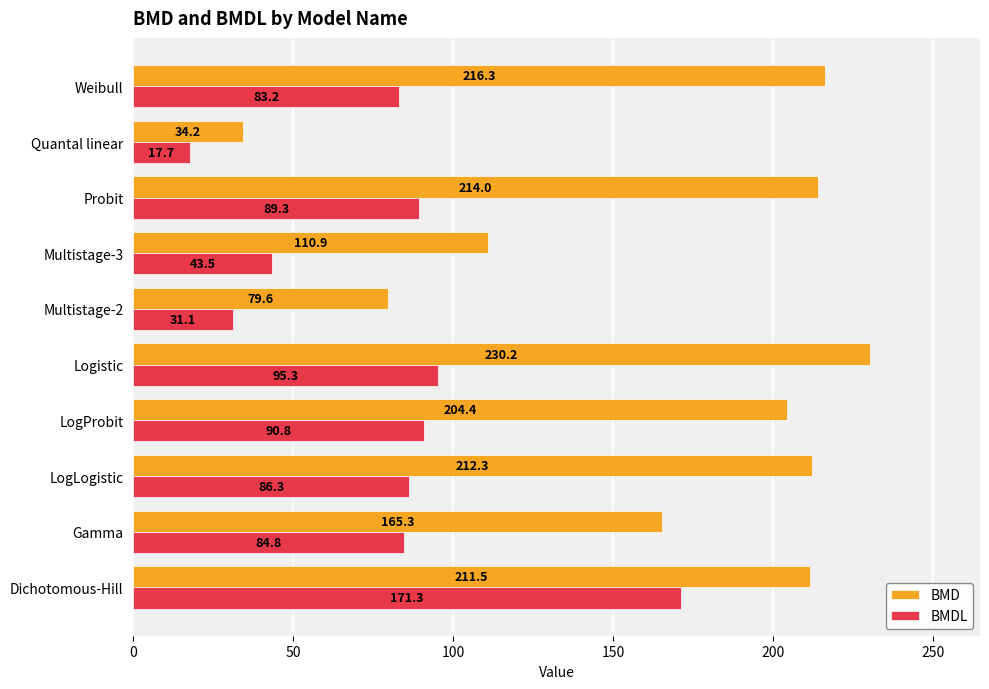

What is the minimum value shown in the chart?

17.7